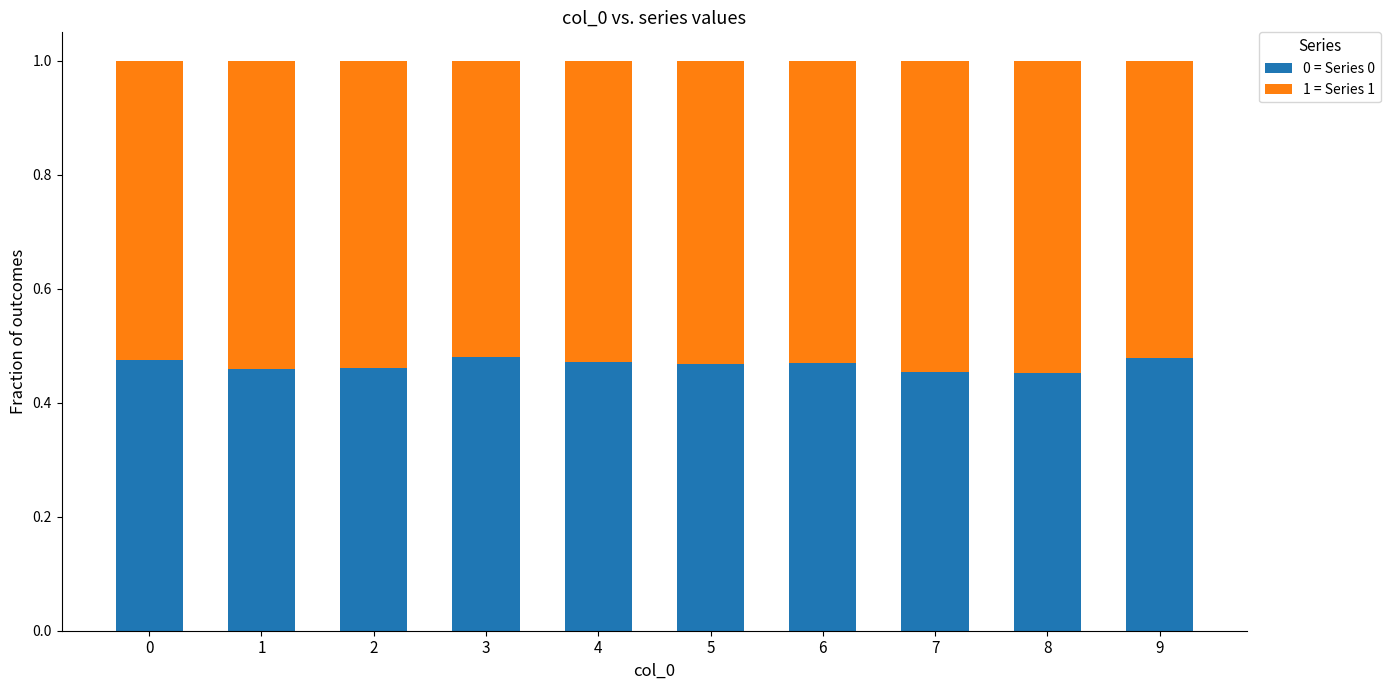

The 0 = Series 0 series shows 0.8 at 5. True or false?

False